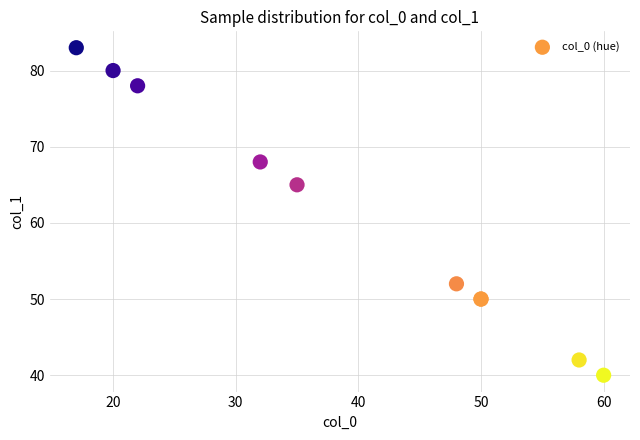

What Y value in the scatter plot is closest to 61?

65